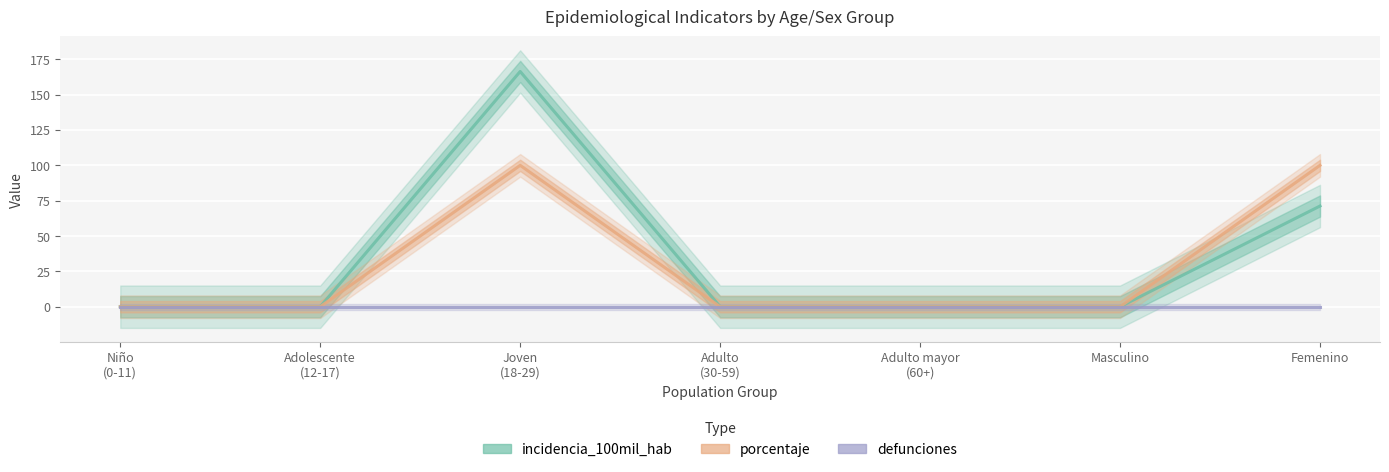

Where is incidencia_100mil_hab nearest to the value 83?

Femenino